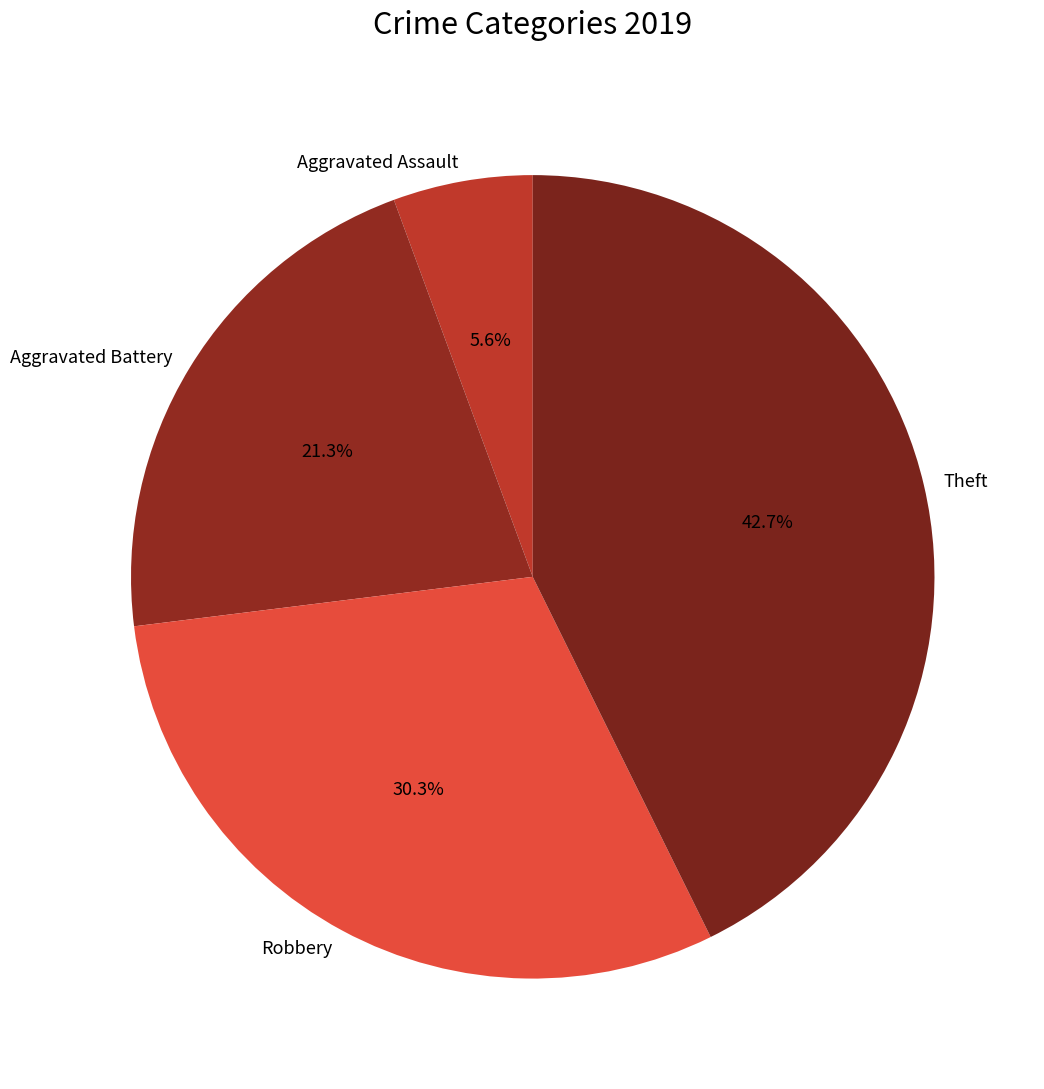

Rank the categories by value from highest to lowest.

Theft, Robbery, Aggravated Battery, Aggravated Assault